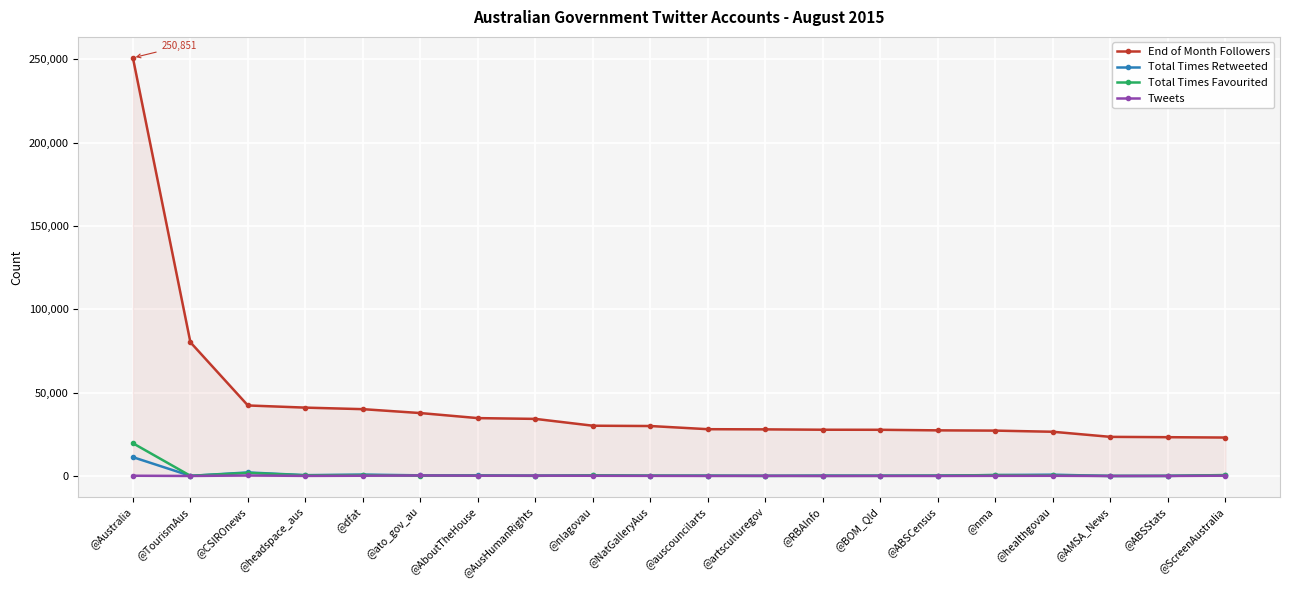

Which series has the largest total across all categories?

End of Month Followers